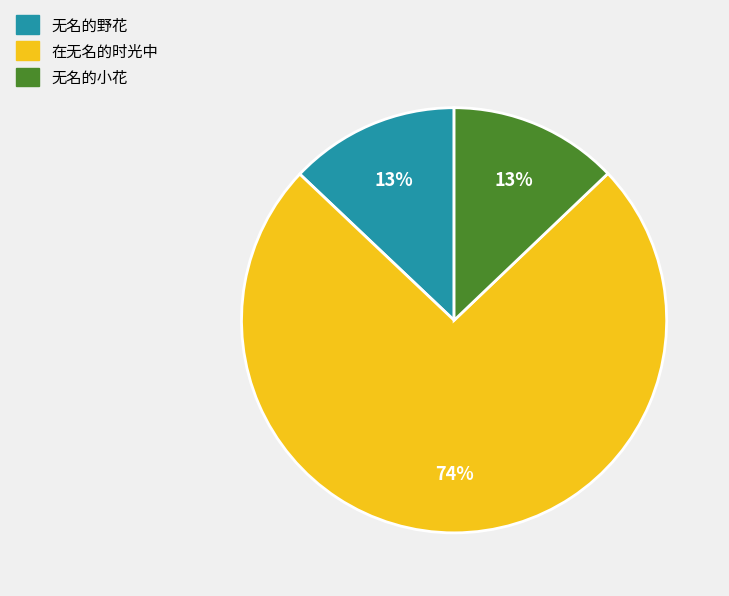

Which category has the biggest portion of the pie?

在无名的时光中